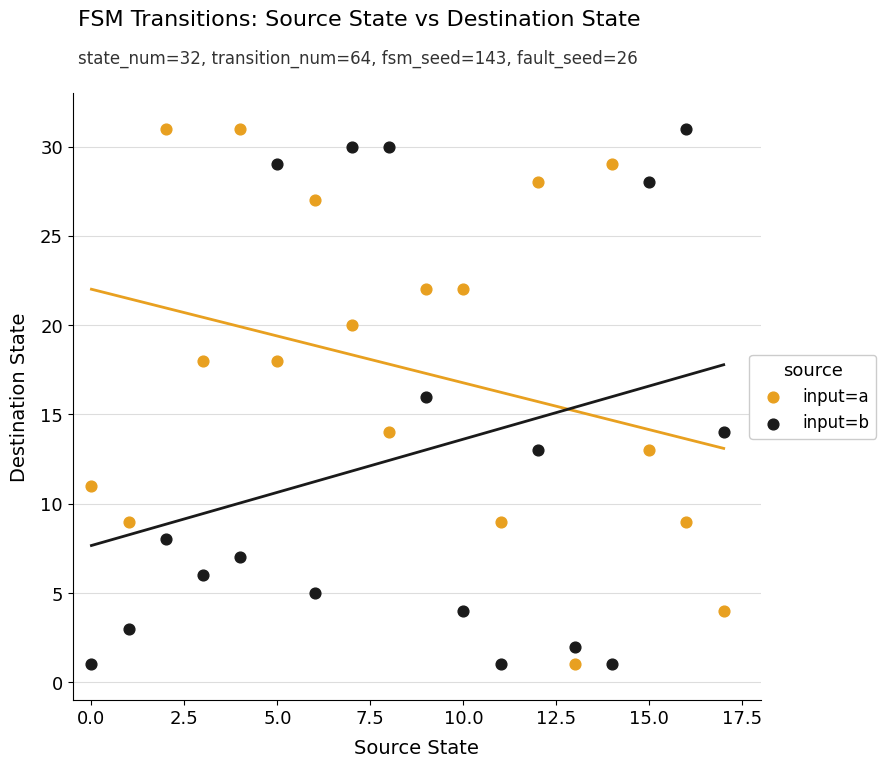

Across all data points, what is the range of Y values (max minus min)?

30